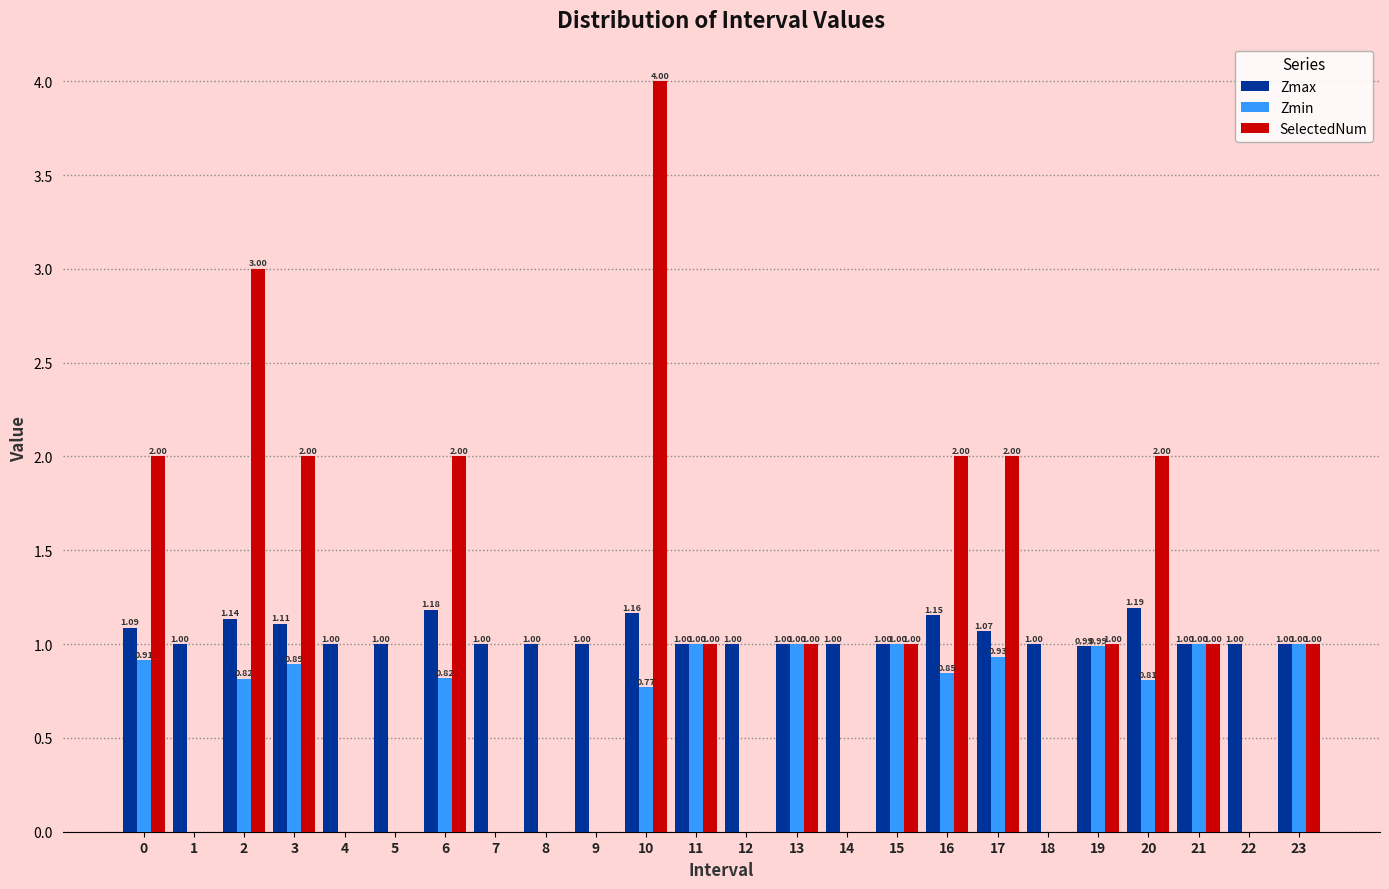

Which series changed the most between 0 and 15?

SelectedNum